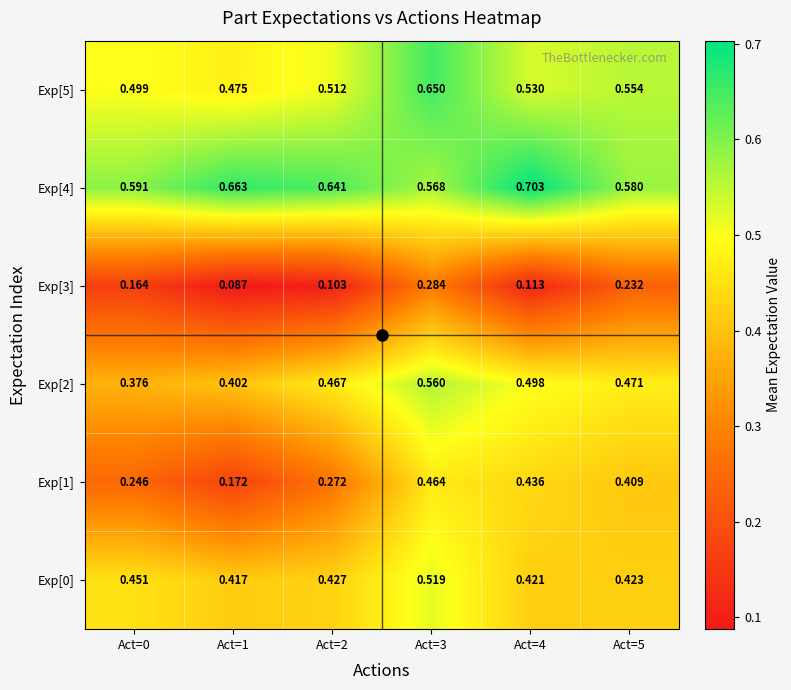

Is the value of Exp[2] at Act=5 greater than the value of Exp[4] at Act=2?

No